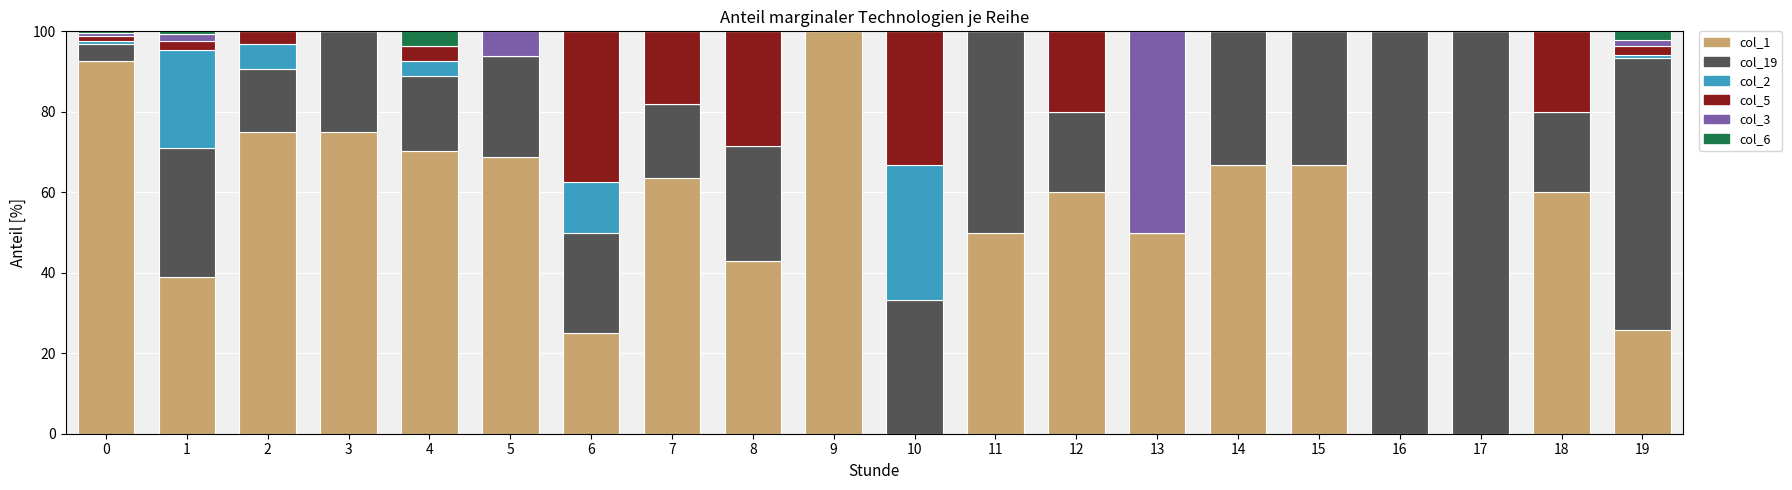

The value of col_1 at 9 is 58.9. True or false?

False